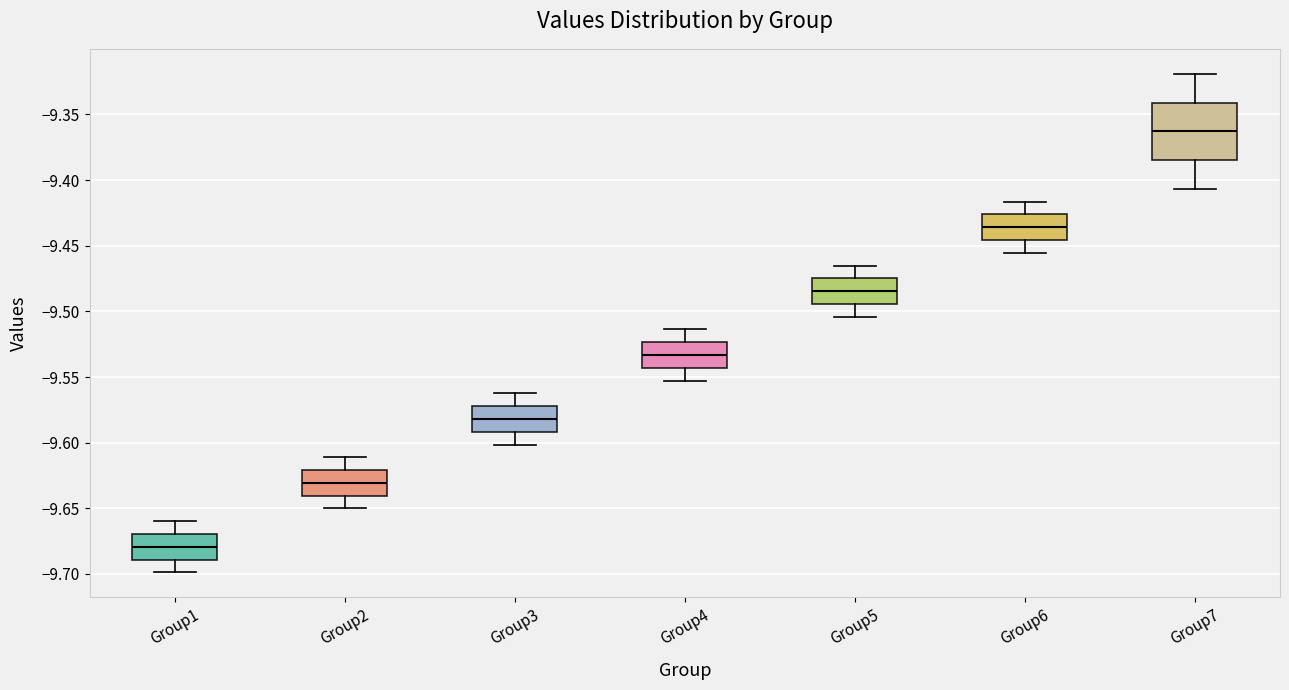

Which box has the lowest median line?

Group1